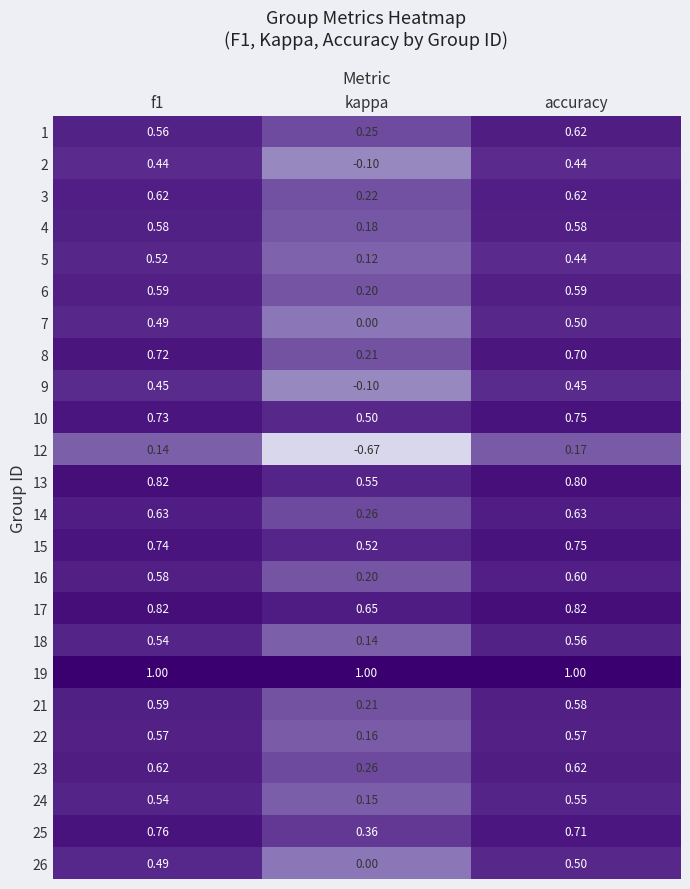

Which category has the highest value in the 1 series?

accuracy